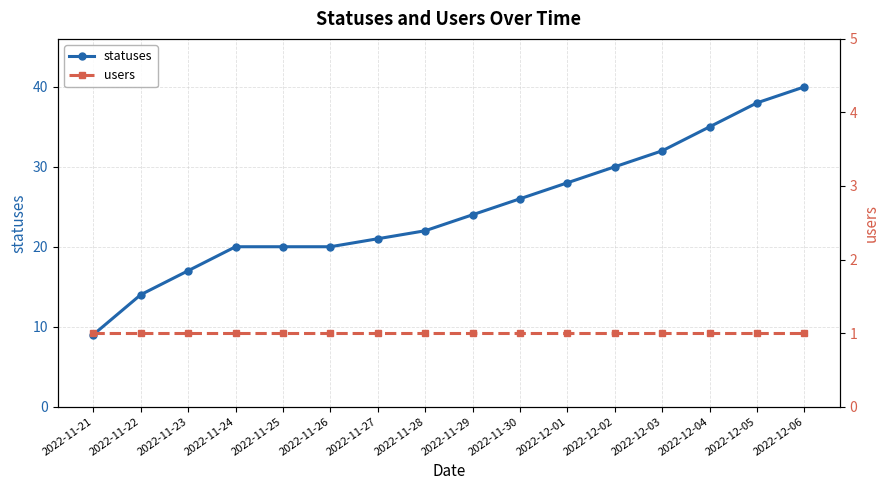

The value of statuses at 2022-12-03 is 14. True or false?

False